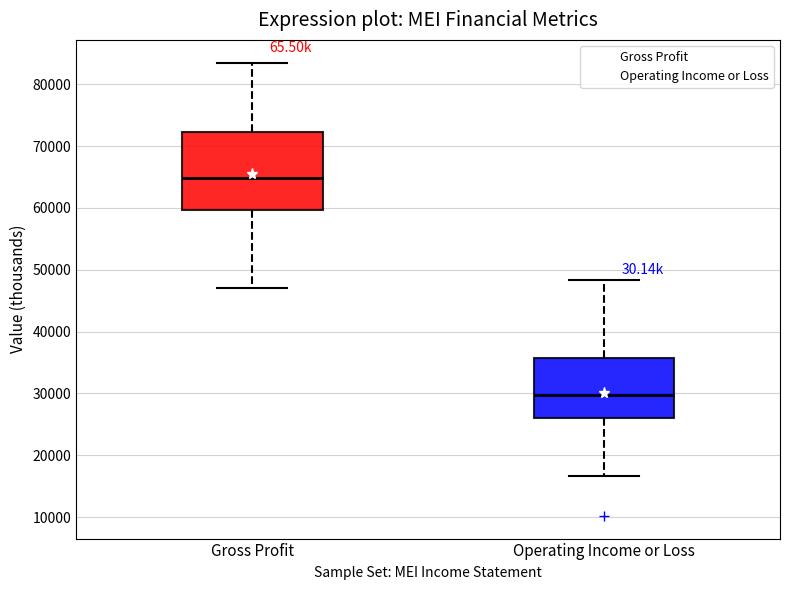

Where is the upper edge of the box for Gross Profit on the y-axis? The values are not printed on the chart, so give them approximately, as read against the axis.

72000